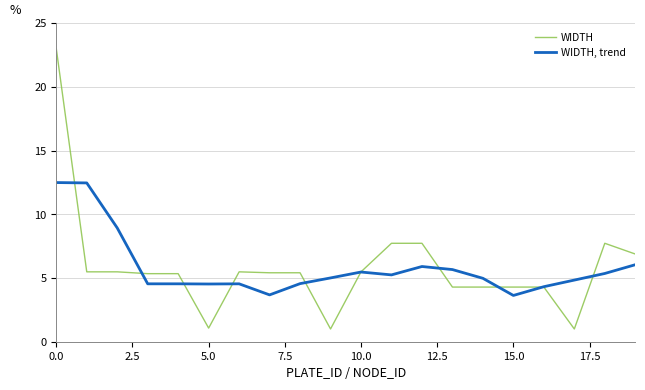

Which series has the largest range (max minus min)?

WIDTH